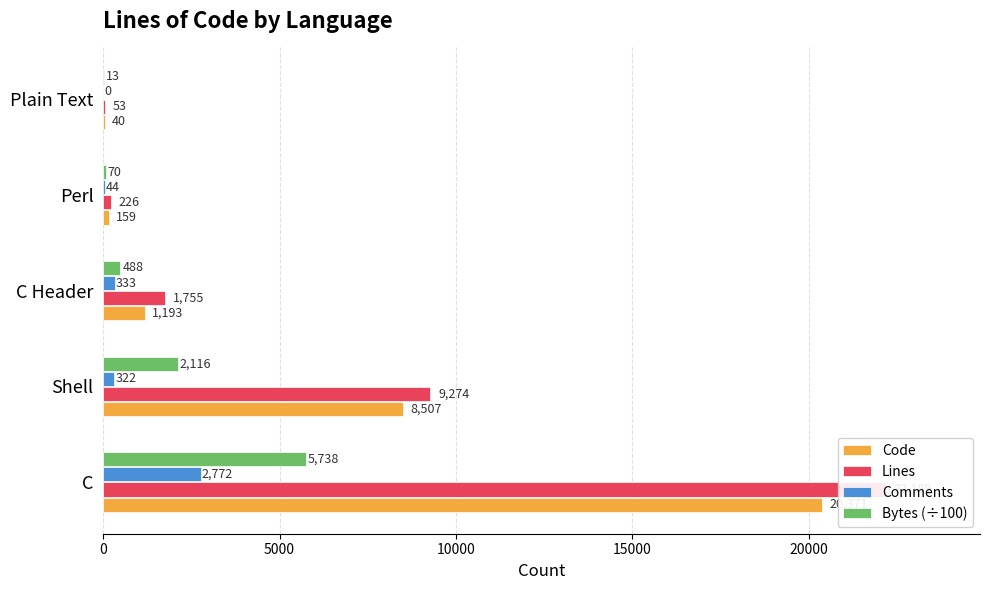

Is it true that Bytes (÷100) equals 7 at Plain Text?

False